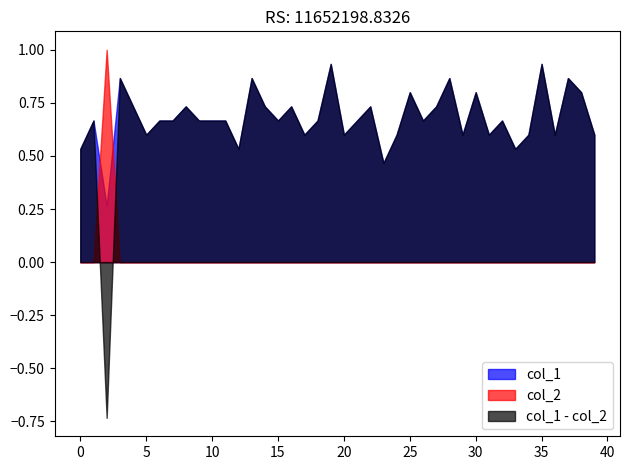

Where do col_2 and col_1 first cross each other?

1 and 2